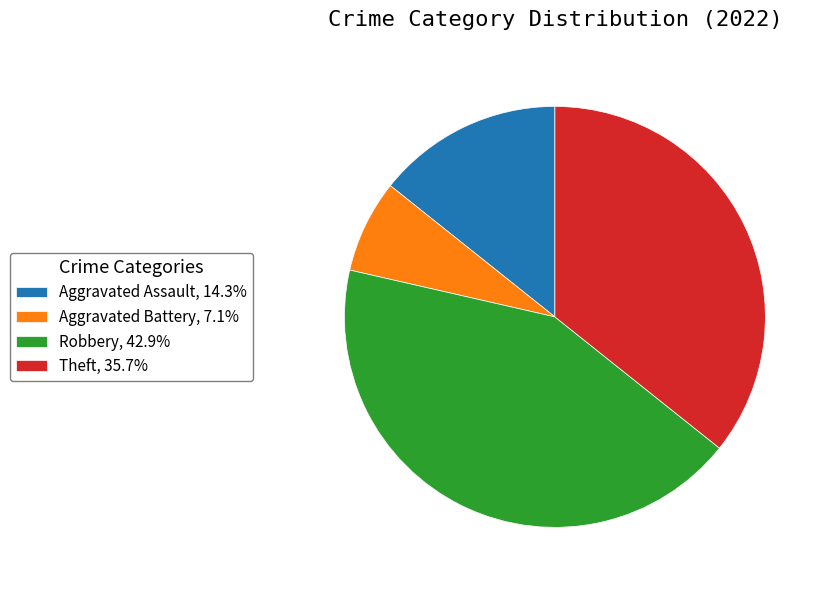

Count the number of slices in the pie.

4